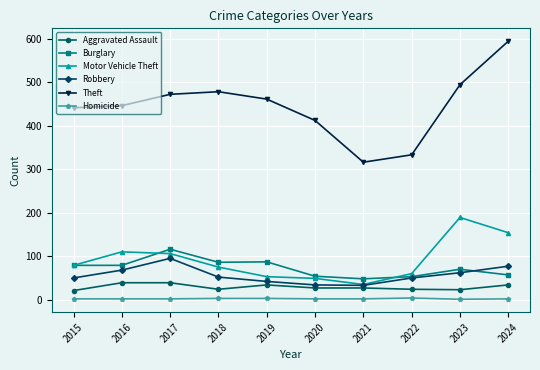

How many lines are shown in the chart?

6